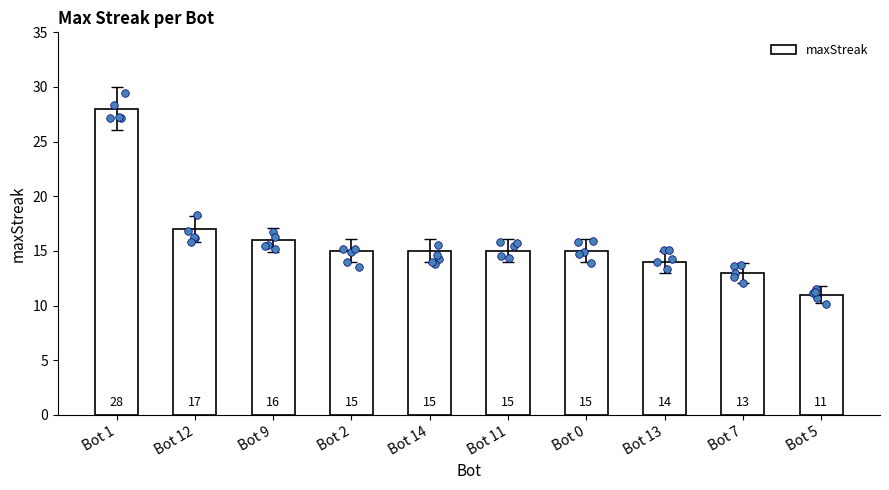

Between Bot 12 and Bot 11, which is larger?

Bot 12